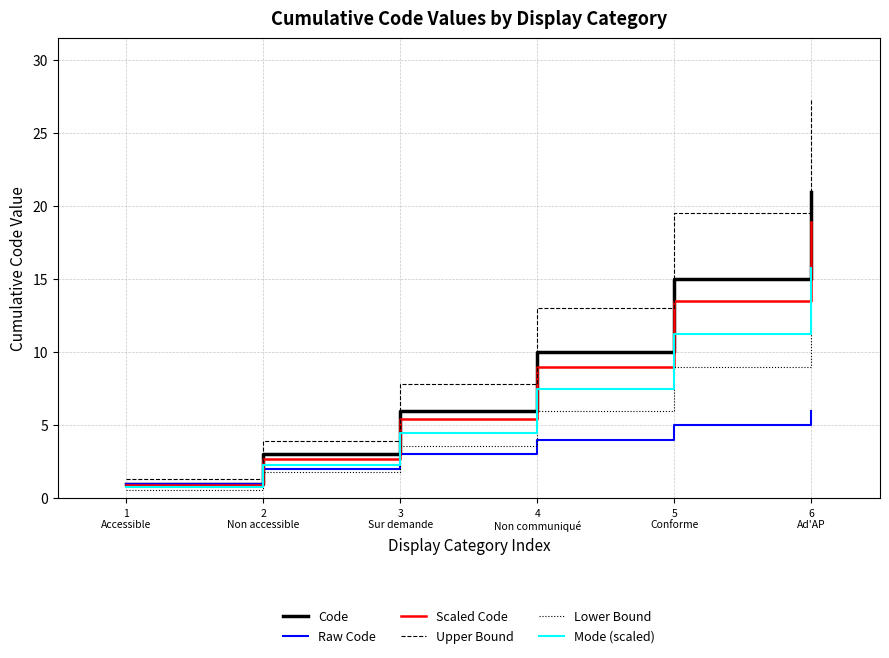

The Code series shows 10.0 at 4
Non communiqué. True or false?

True